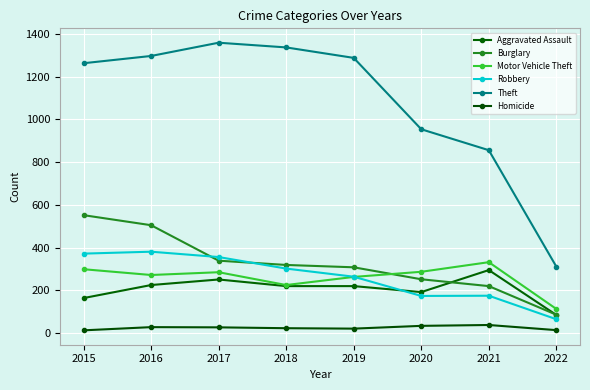

Where does the Robbery series first go above 302?

2015